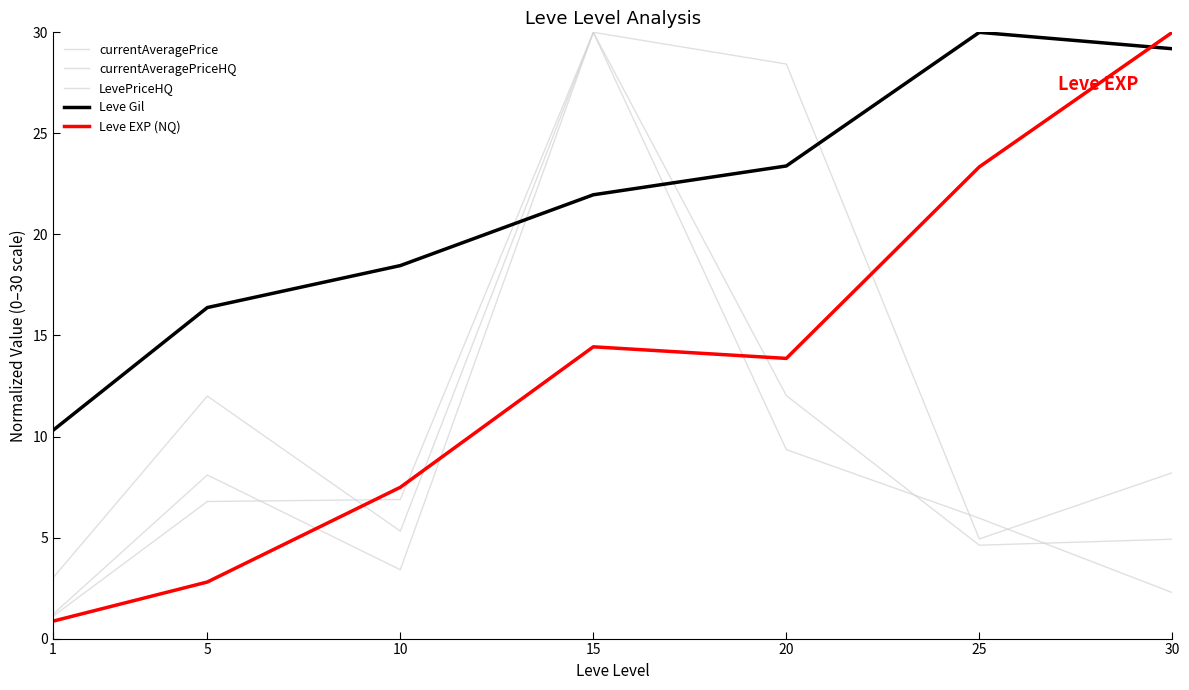

Does the chart display data point markers on the line(s)?

No